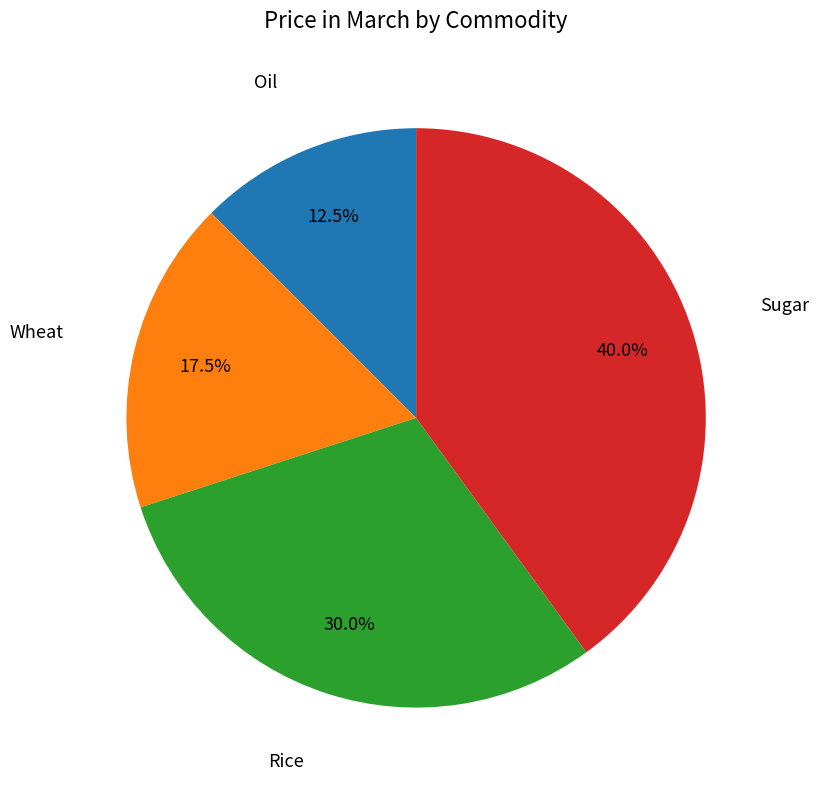

Rank the categories by value from lowest to highest.

Oil, Wheat, Rice, Sugar